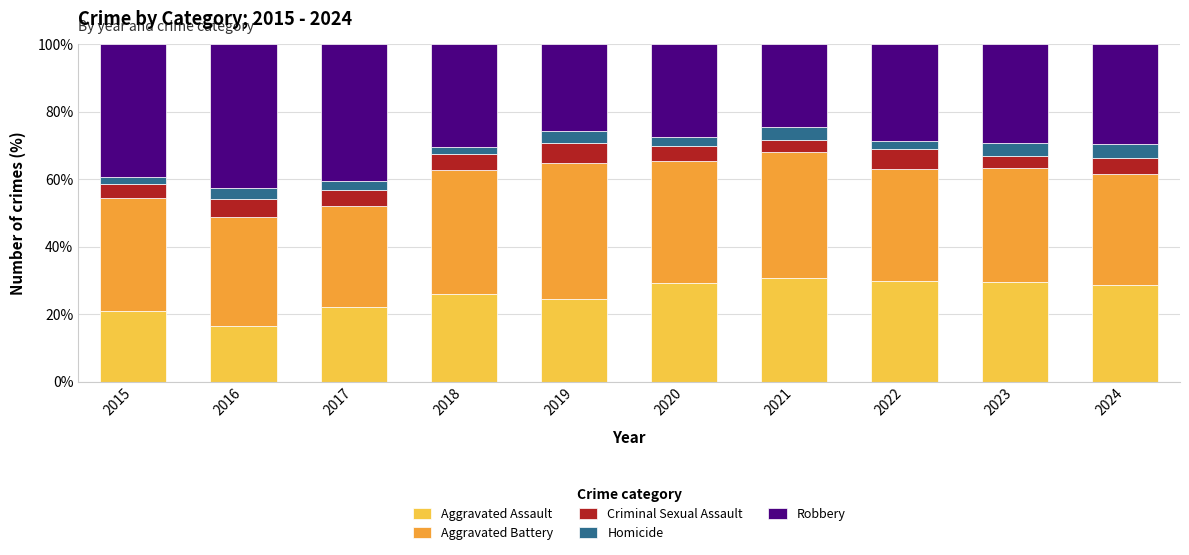

How many categories are shown in the chart?

10